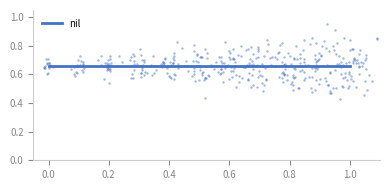

At how many categories does at least one series exceed 0?

11